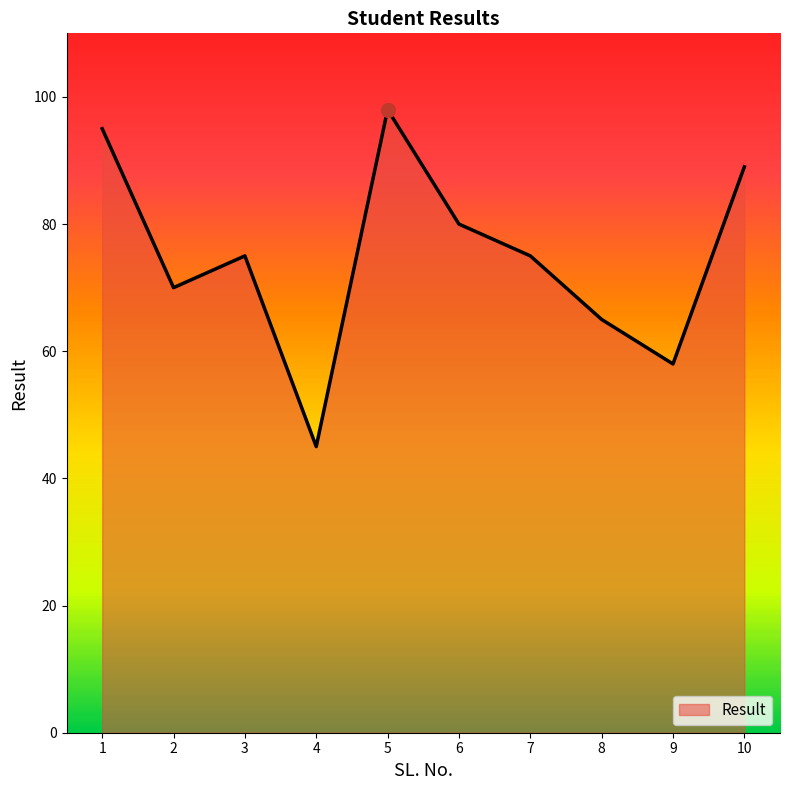

Approximately how many times larger is the value at 3 compared to 2?

1.1